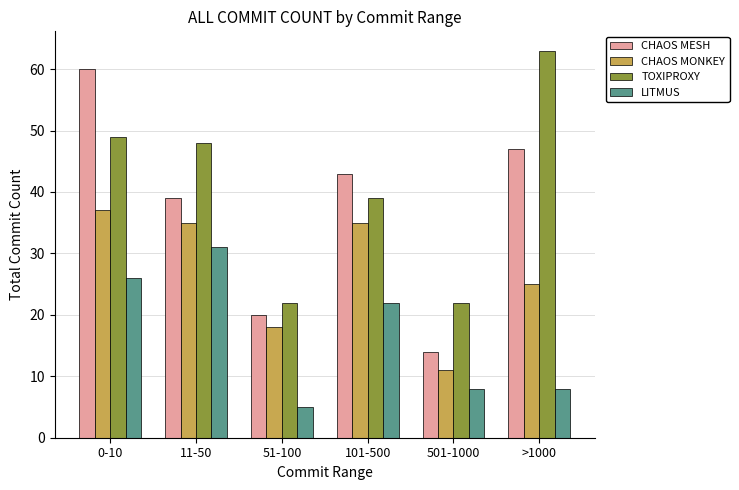

Which label corresponds to the smallest value in the chart?

51-100